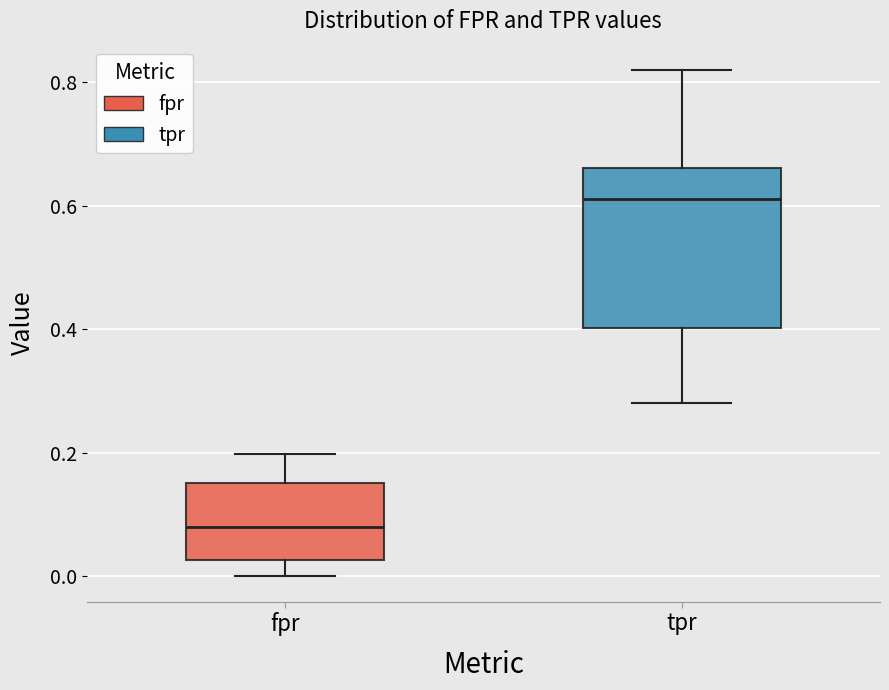

Reading left to right, transcribe this box plot: for each box, give where its median line is, the range the box spans, and where its two whiskers end, as read against the y-axis. The values are not printed on the chart, so give them approximately, as read against the axis.

fpr: median 0.08, box 0.02 to 0.16, whiskers 0.00 to 0.20
tpr: median 0.62, box 0.40 to 0.66, whiskers 0.28 to 0.82